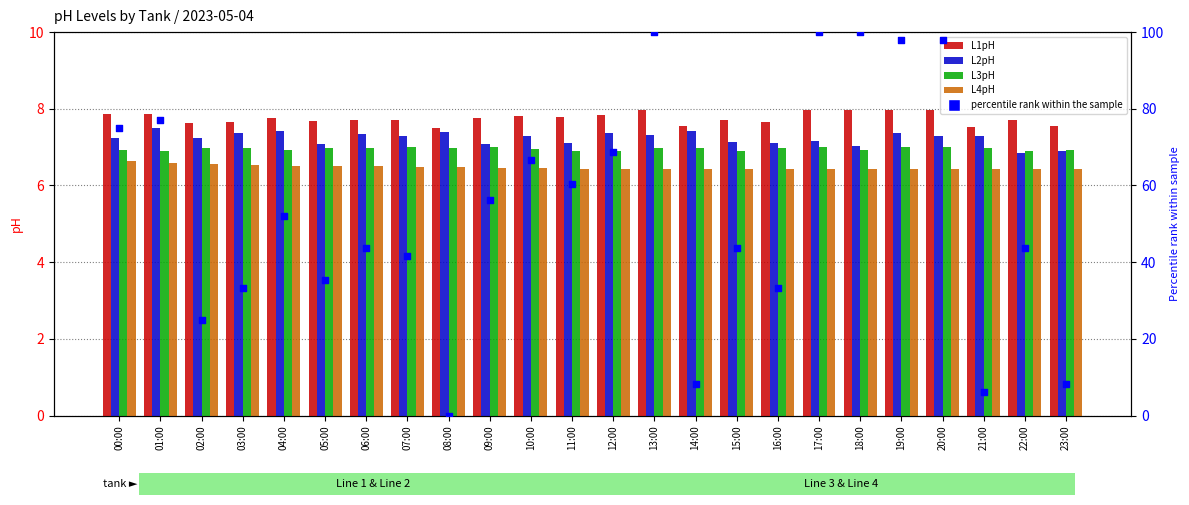

Is the value of L4pH at 09:00 greater than the value of L1pH at 05:00?

No